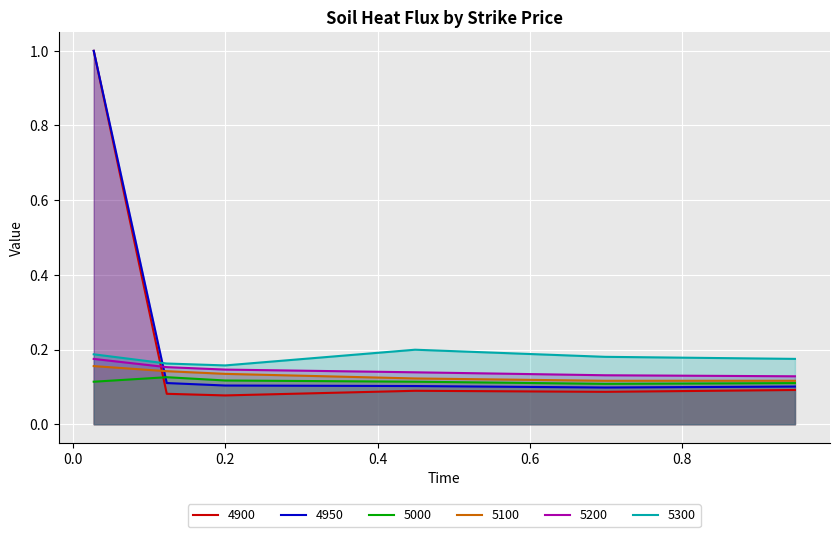

How many 5200 values are between 0 and 1?

6